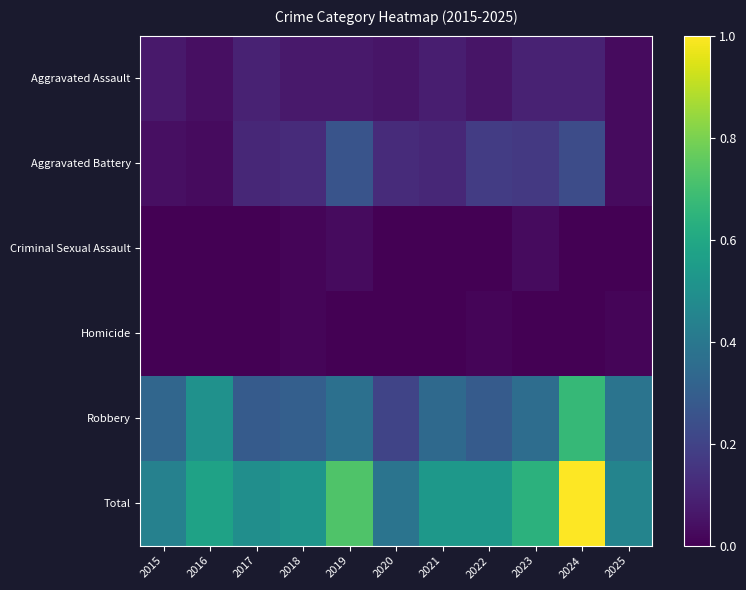

Rank the series at 2021 from lowest to highest value.

Criminal Sexual Assault, Homicide, Aggravated Assault, Aggravated Battery, Robbery, Total